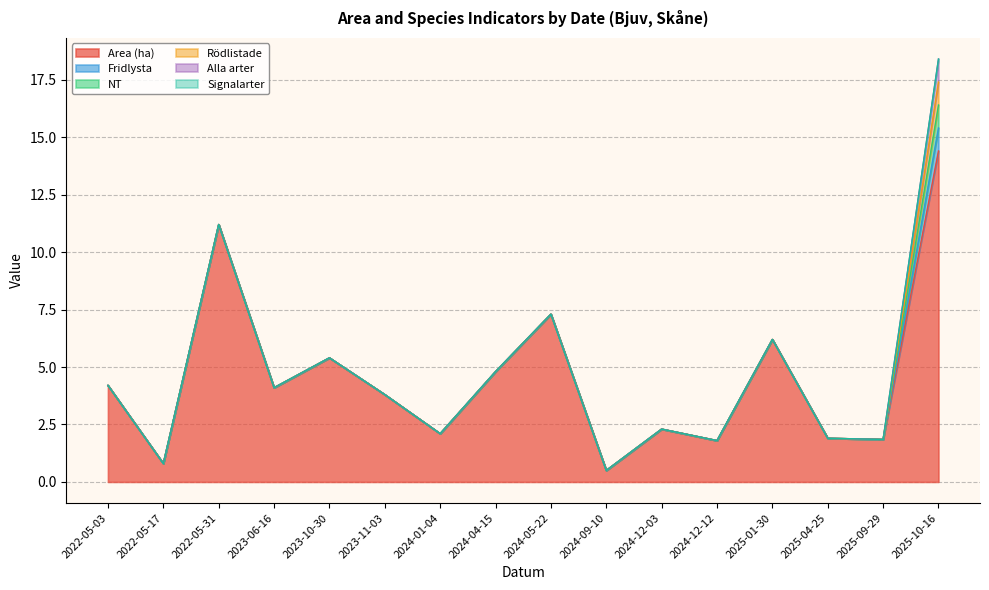

The NT series shows 0.3 at 2024-01-04. True or false?

False